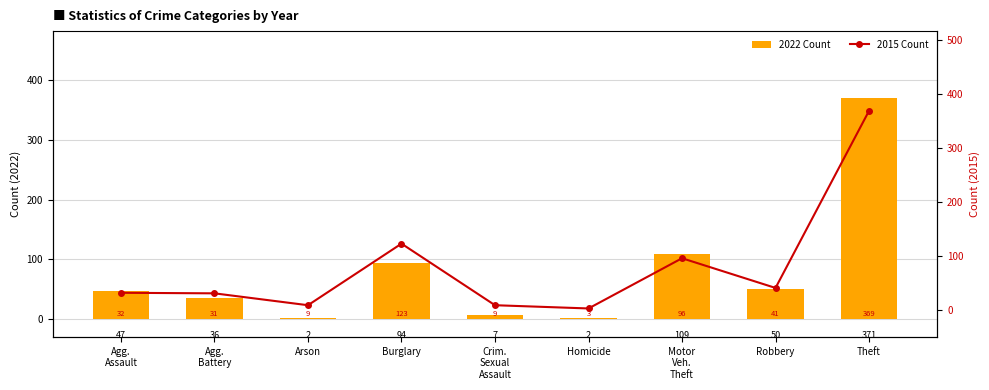

Is the value of 2022 Count at Robbery greater than the value of 2015 Count at Theft?

No